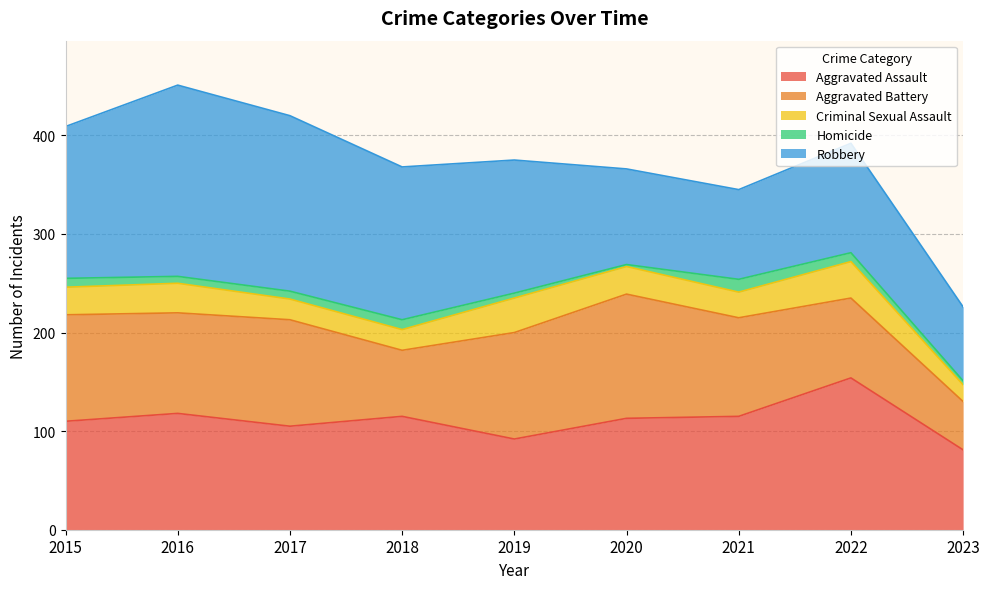

What is the total value across all series at 2016?

451